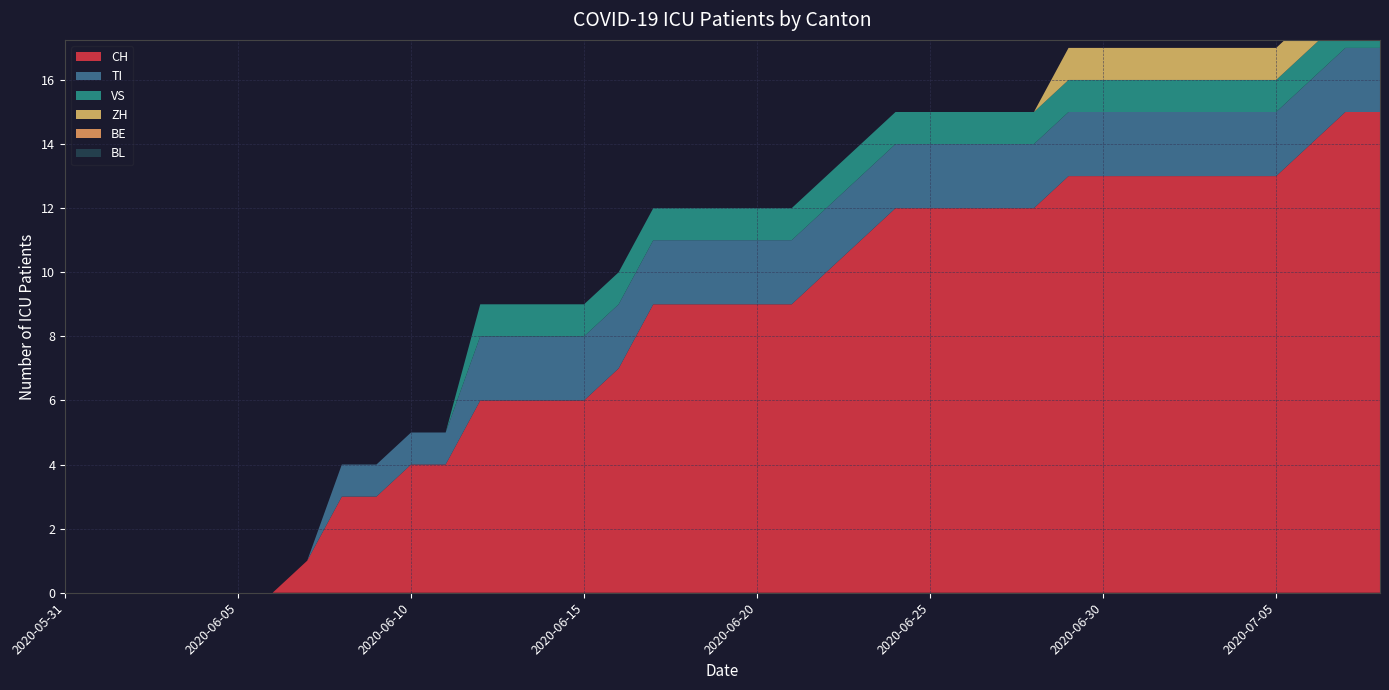

Reading right to left, extract all data points from this chart.

CH: 2020-07-08=15	2020-07-07=15	2020-07-06=14	2020-07-05=13	2020-07-04=13	2020-07-03=13	2020-07-02=13	2020-07-01=13	2020-06-30=13	2020-06-29=13	2020-06-28=12	2020-06-27=12	2020-06-26=12	2020-06-25=12	2020-06-24=12	2020-06-23=11	2020-06-22=10	2020-06-21=9	2020-06-20=9	2020-06-19=9	2020-06-18=9	2020-06-17=9	2020-06-16=7	2020-06-15=6	2020-06-14=6	2020-06-13=6	2020-06-12=6	2020-06-11=4	2020-06-10=4	2020-06-09=3	2020-06-08=3	2020-06-07=1	2020-06-06=0	2020-06-05=0	2020-06-04=0	2020-06-03=0	2020-06-02=0	2020-06-01=0	2020-05-31=0
TI: 2020-07-08=2	2020-07-07=2	2020-07-06=2	2020-07-05=2	2020-07-04=2	2020-07-03=2	2020-07-02=2	2020-07-01=2	2020-06-30=2	2020-06-29=2	2020-06-28=2	2020-06-27=2	2020-06-26=2	2020-06-25=2	2020-06-24=2	2020-06-23=2	2020-06-22=2	2020-06-21=2	2020-06-20=2	2020-06-19=2	2020-06-18=2	2020-06-17=2	2020-06-16=2	2020-06-15=2	2020-06-14=2	2020-06-13=2	2020-06-12=2	2020-06-11=1	2020-06-10=1	2020-06-09=1	2020-06-08=1	2020-06-07=0	2020-06-06=0	2020-06-05=0	2020-06-04=0	2020-06-03=0	2020-06-02=0	2020-06-01=0	2020-05-31=0
VS: 2020-07-08=1	2020-07-07=1	2020-07-06=1	2020-07-05=1	2020-07-04=1	2020-07-03=1	2020-07-02=1	2020-07-01=1	2020-06-30=1	2020-06-29=1	2020-06-28=1	2020-06-27=1	2020-06-26=1	2020-06-25=1	2020-06-24=1	2020-06-23=1	2020-06-22=1	2020-06-21=1	2020-06-20=1	2020-06-19=1	2020-06-18=1	2020-06-17=1	2020-06-16=1	2020-06-15=1	2020-06-14=1	2020-06-13=1	2020-06-12=1	2020-06-11=0	2020-06-10=0	2020-06-09=0	2020-06-08=0	2020-06-07=0	2020-06-06=0	2020-06-05=0	2020-06-04=0	2020-06-03=0	2020-06-02=0	2020-06-01=0	2020-05-31=0
ZH: 2020-07-08=1	2020-07-07=1	2020-07-06=1	2020-07-05=1	2020-07-04=1	2020-07-03=1	2020-07-02=1	2020-07-01=1	2020-06-30=1	2020-06-29=1	2020-06-28=0	2020-06-27=0	2020-06-26=0	2020-06-25=0	2020-06-24=0	2020-06-23=0	2020-06-22=0	2020-06-21=0	2020-06-20=0	2020-06-19=0	2020-06-18=0	2020-06-17=0	2020-06-16=0	2020-06-15=0	2020-06-14=0	2020-06-13=0	2020-06-12=0	2020-06-11=0	2020-06-10=0	2020-06-09=0	2020-06-08=0	2020-06-07=0	2020-06-06=0	2020-06-05=0	2020-06-04=0	2020-06-03=0	2020-06-02=0	2020-06-01=0	2020-05-31=0
BE: 2020-07-08=0	2020-07-07=0	2020-07-06=0	2020-07-05=0	2020-07-04=0	2020-07-03=0	2020-07-02=0	2020-07-01=0	2020-06-30=0	2020-06-29=0	2020-06-28=0	2020-06-27=0	2020-06-26=0	2020-06-25=0	2020-06-24=0	2020-06-23=0	2020-06-22=0	2020-06-21=0	2020-06-20=0	2020-06-19=0	2020-06-18=0	2020-06-17=0	2020-06-16=0	2020-06-15=0	2020-06-14=0	2020-06-13=0	2020-06-12=0	2020-06-11=0	2020-06-10=0	2020-06-09=0	2020-06-08=0	2020-06-07=0	2020-06-06=0	2020-06-05=0	2020-06-04=0	2020-06-03=0	2020-06-02=0	2020-06-01=0	2020-05-31=0
BL: 2020-07-08=0	2020-07-07=0	2020-07-06=0	2020-07-05=0	2020-07-04=0	2020-07-03=0	2020-07-02=0	2020-07-01=0	2020-06-30=0	2020-06-29=0	2020-06-28=0	2020-06-27=0	2020-06-26=0	2020-06-25=0	2020-06-24=0	2020-06-23=0	2020-06-22=0	2020-06-21=0	2020-06-20=0	2020-06-19=0	2020-06-18=0	2020-06-17=0	2020-06-16=0	2020-06-15=0	2020-06-14=0	2020-06-13=0	2020-06-12=0	2020-06-11=0	2020-06-10=0	2020-06-09=0	2020-06-08=0	2020-06-07=0	2020-06-06=0	2020-06-05=0	2020-06-04=0	2020-06-03=0	2020-06-02=0	2020-06-01=0	2020-05-31=0